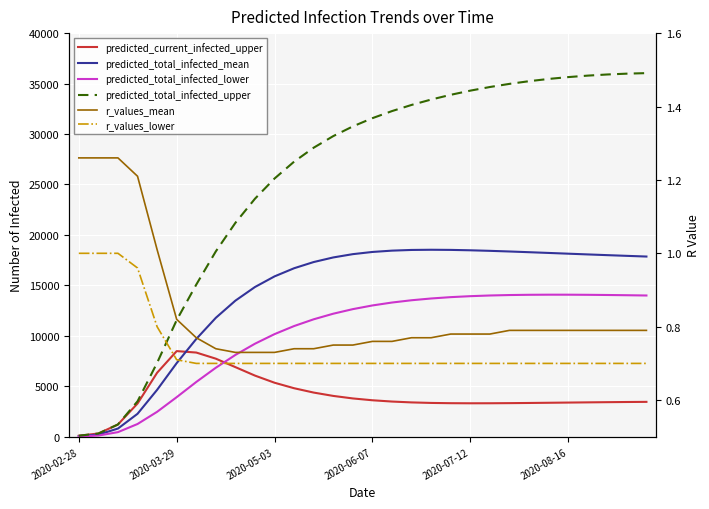

Which series has the largest range (max minus min)?

predicted_total_infected_upper